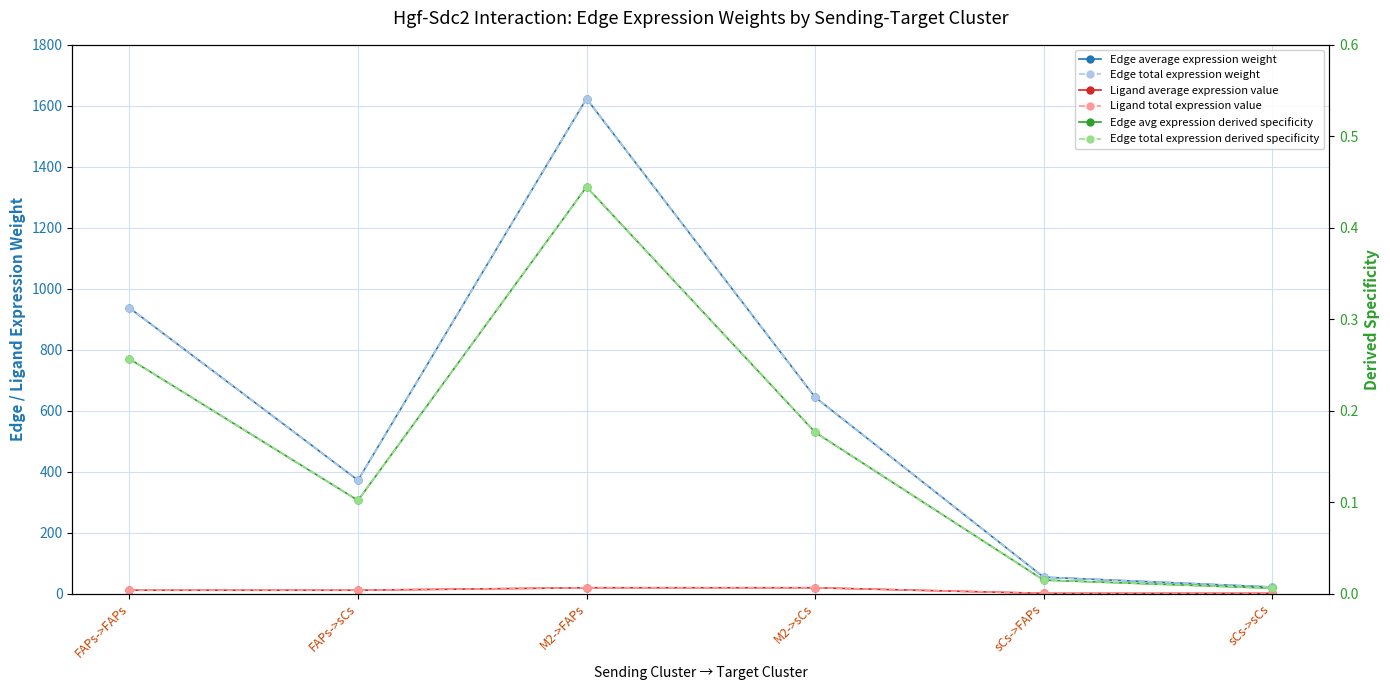

True or false: Edge avg expression derived specificity and Edge total expression weight cross at least once.

False